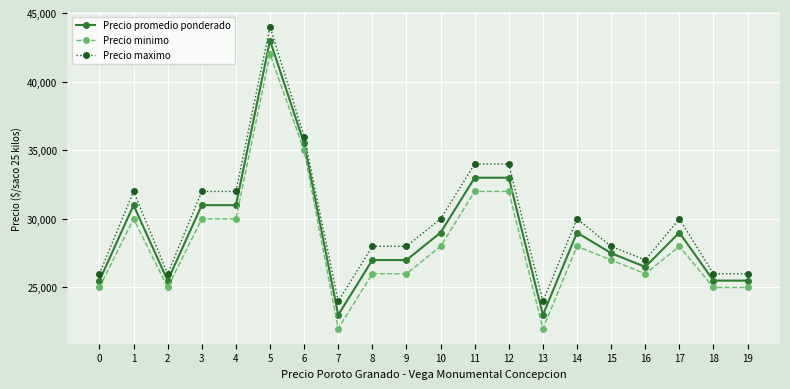

At how many categories does at least one series exceed 40332?

1